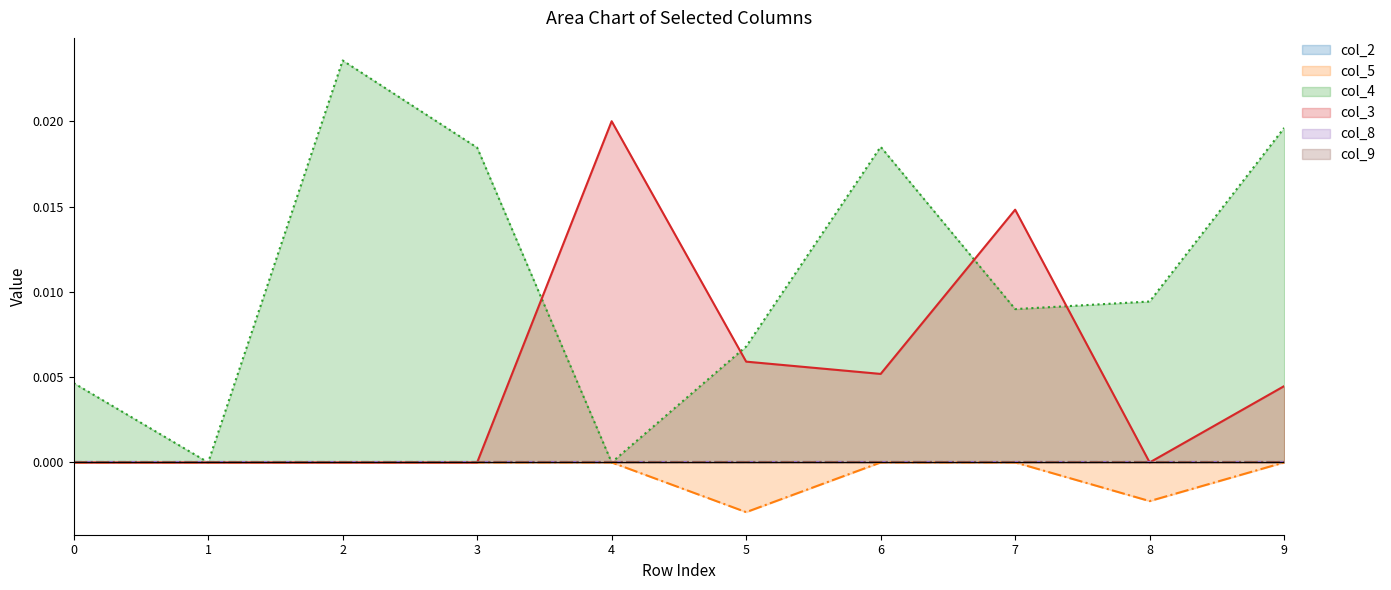

List the series in order of their overall mean, highest first.

col_4, col_3, col_5